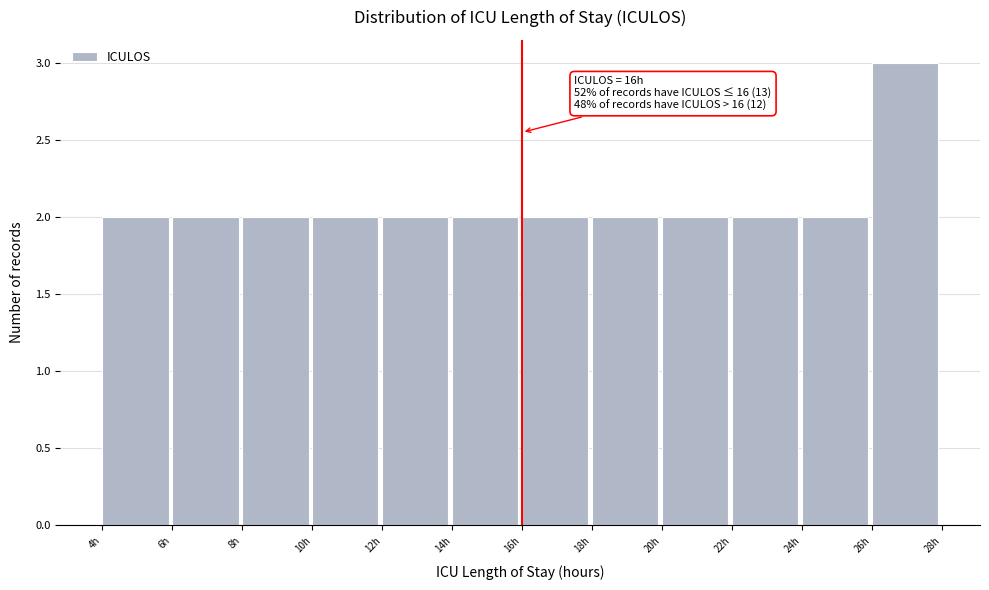

Which range on the x-axis has the tallest bar?

26 to 28